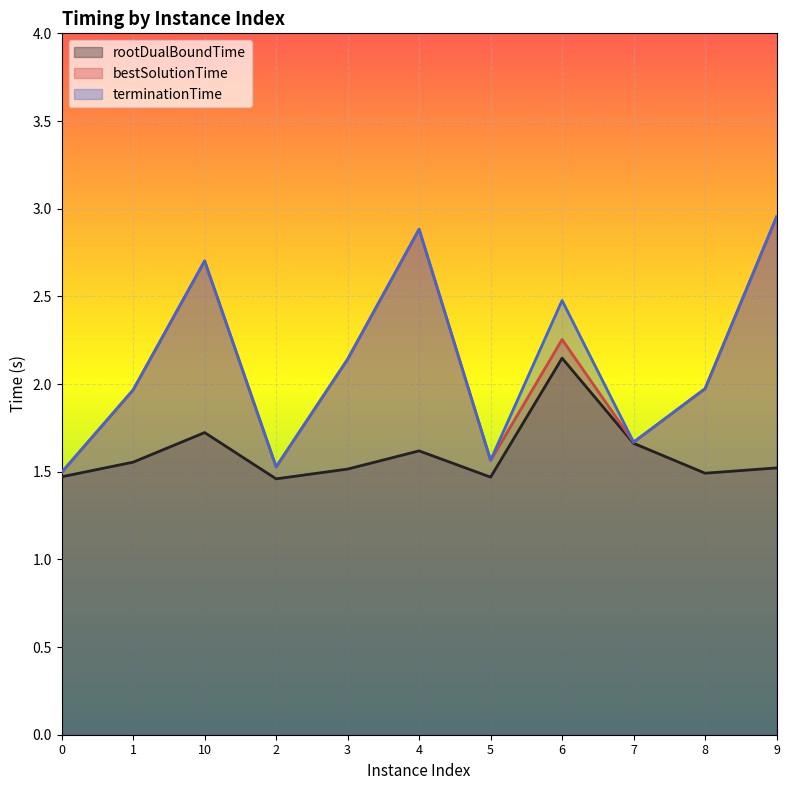

What is the difference between the second highest and second lowest values in the terminationTime series?

1.4